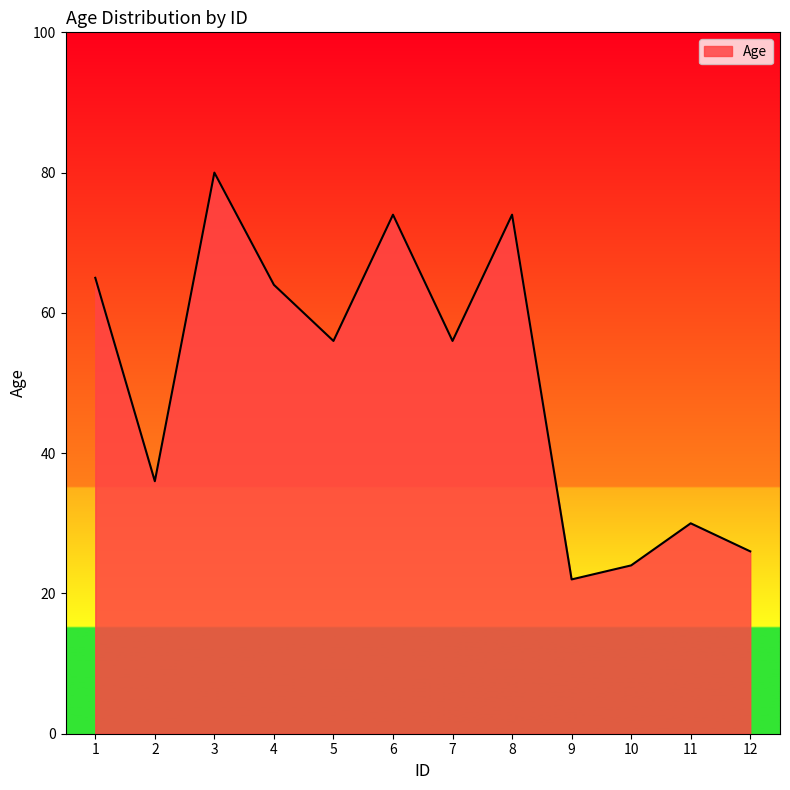

What is the minimum value shown in the chart?

22